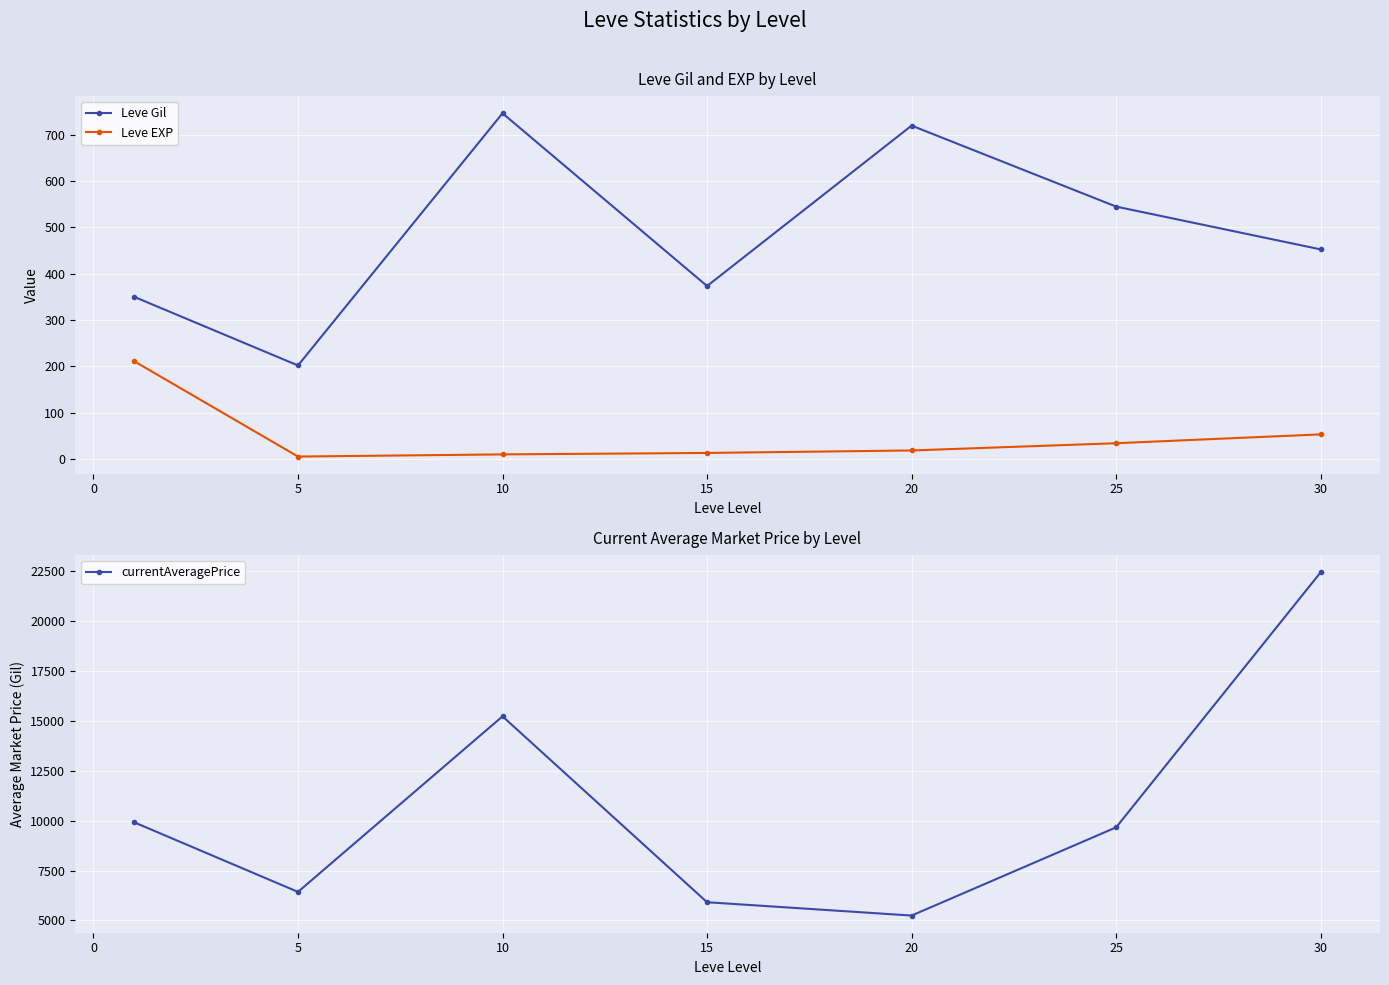

In Leve Gil, how many points are higher than both neighbors (excluding endpoints)?

2